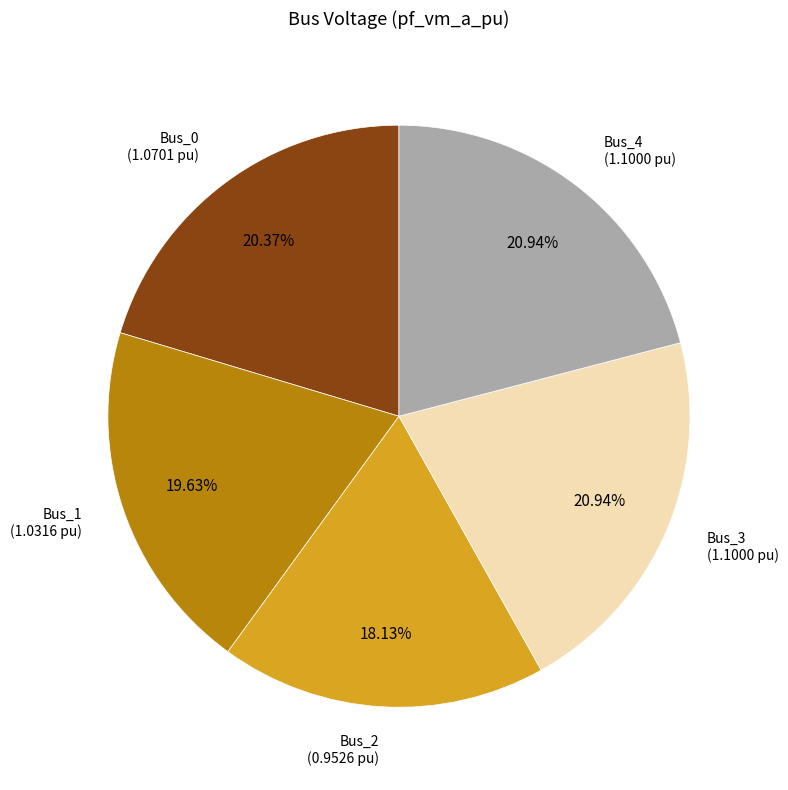

Is there a majority slice in this chart?

No